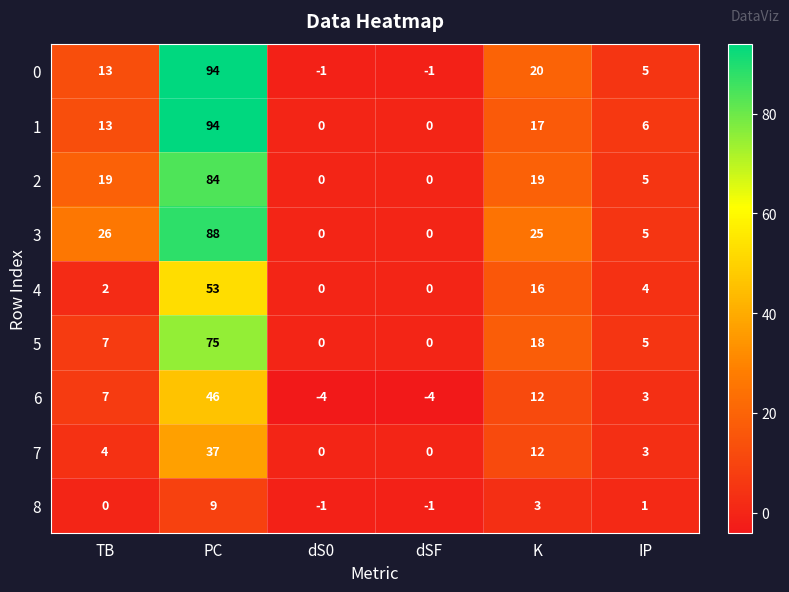

The 8 series shows 6 at TB. True or false?

False